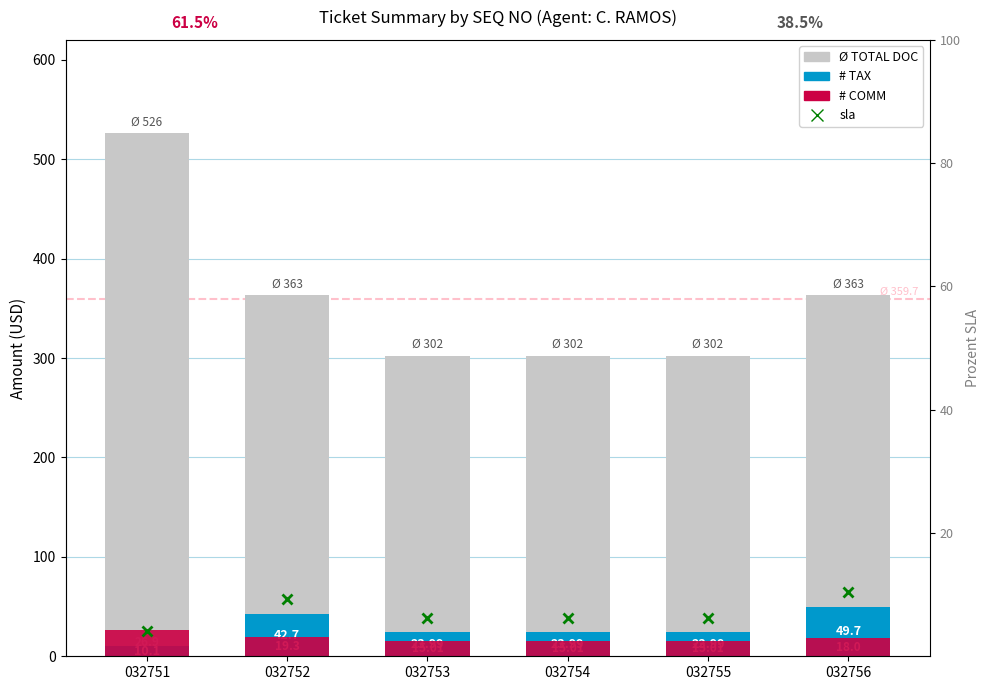

The value of TAX at 032753 is 35.9. True or false?

False